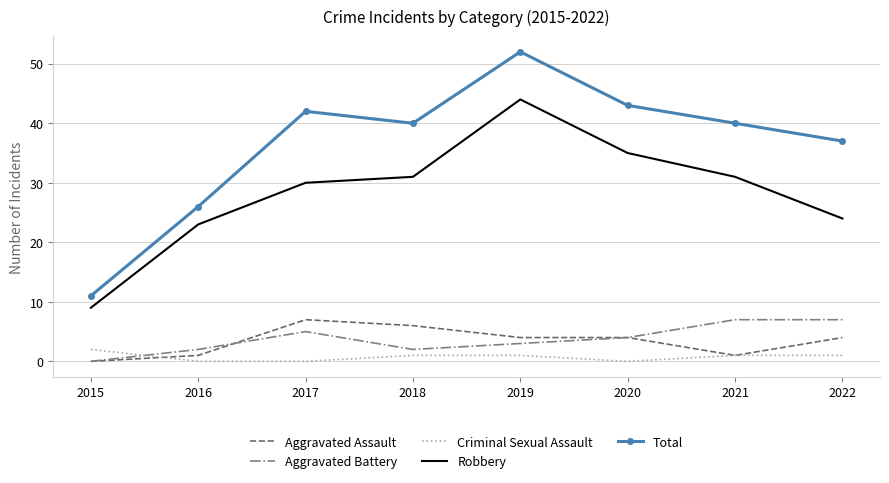

Is it true that Aggravated Assault equals 7 at 2017?

True